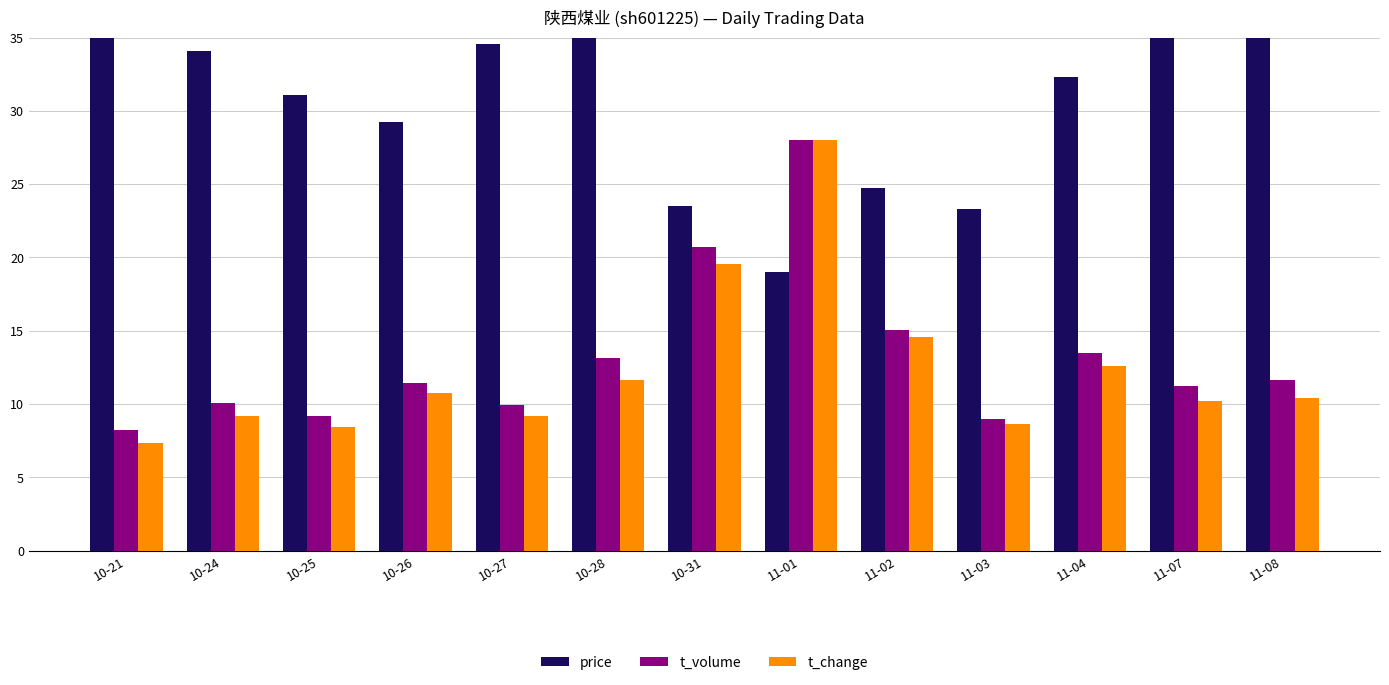

At which category is the sum across all series the highest?

11-01